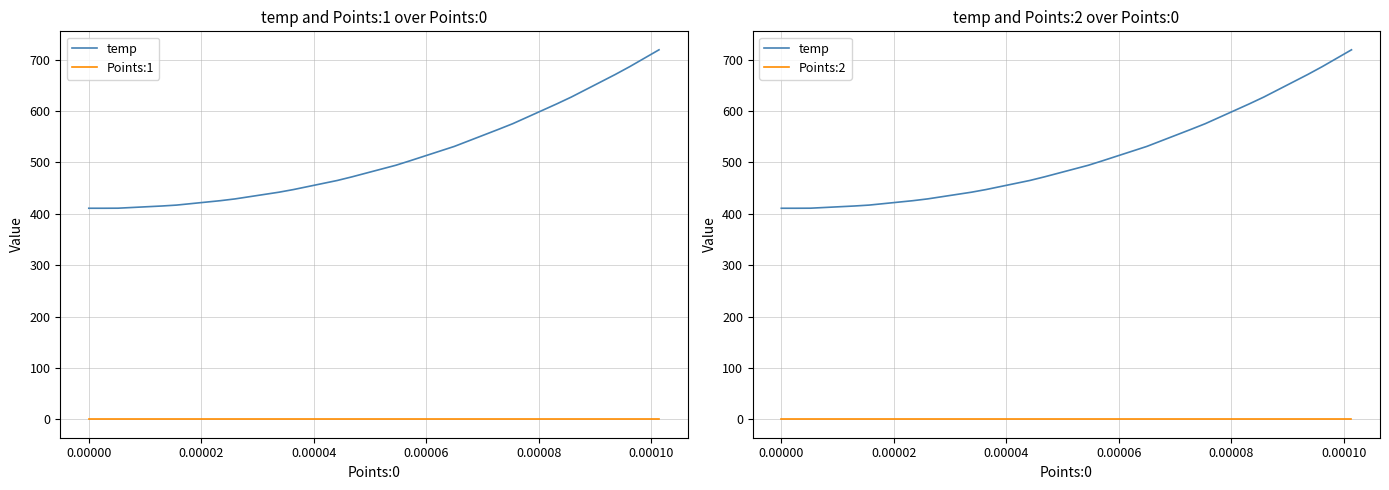

What is the highest value of the temp series?

719.4